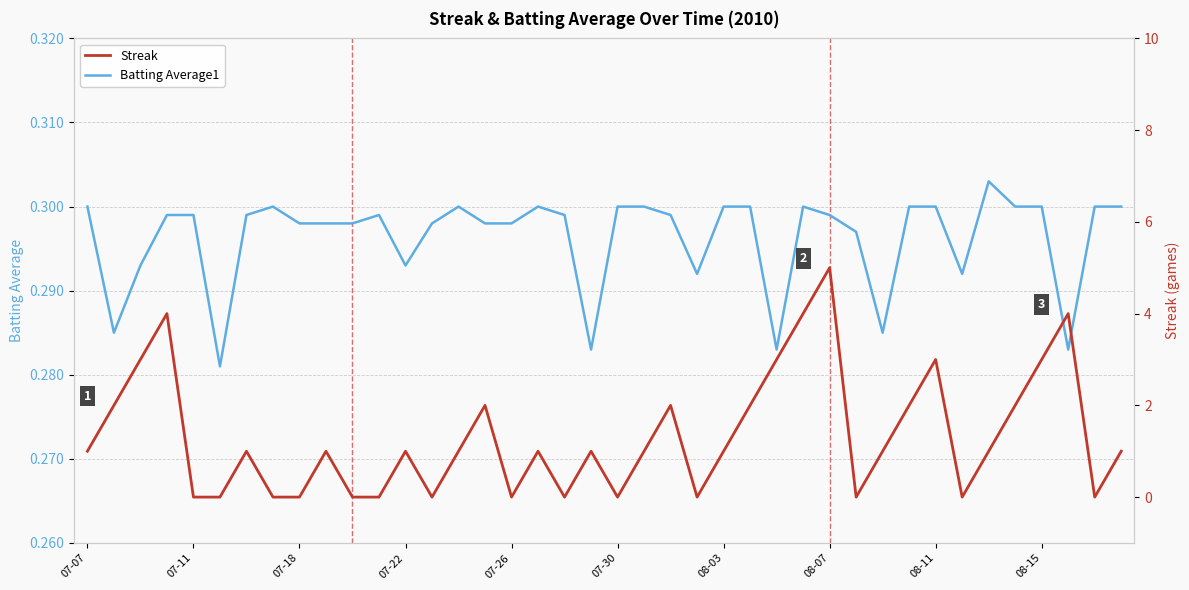

Reading right to left, transcribe all the data shown in this chart.

Batting Average1: 0.3	0.3	0.3	0.3	0.3	0.3	0.3	0.3	0.3	0.3	0.3	0.3	0.3	0.3	0.3	0.3	0.3	0.3	0.3	0.3	0.3	0.3	0.3	0.3	0.3	0.3	0.3	0.3	0.3	0.3	0.3	0.3	0.3	0.3	0.3	0.3	0.3	0.3	0.3	0.3
Streak: 1.0	0.0	4.0	3.0	2.0	1.0	0.0	3.0	2.0	1.0	0.0	5.0	4.0	3.0	2.0	1.0	0.0	2.0	1.0	0.0	1.0	0.0	1.0	0.0	2.0	1.0	0.0	1.0	0.0	0.0	1.0	0.0	0.0	1.0	0.0	0.0	4.0	3.0	2.0	1.0